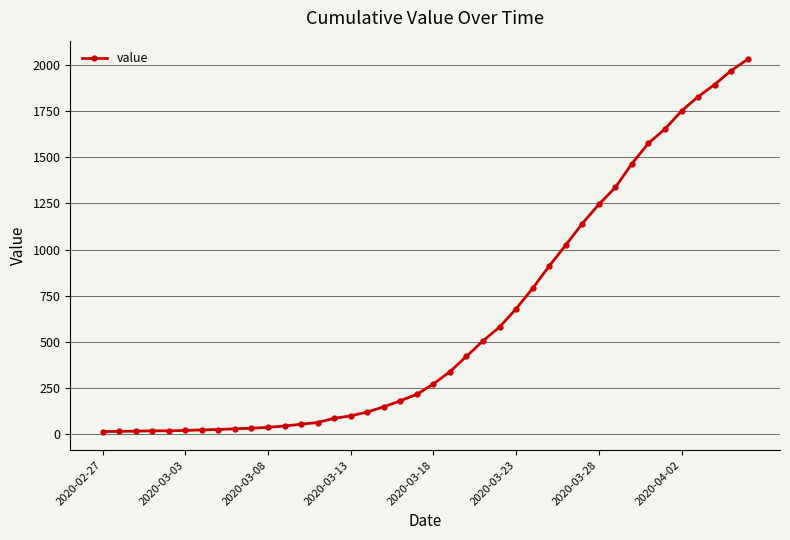

Does the chart display data point markers on the line(s)?

Yes